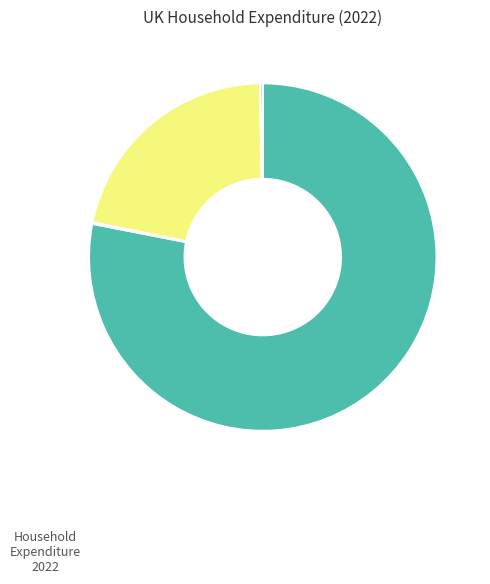

Is there any slice that represents more than half of the pie?

Yes